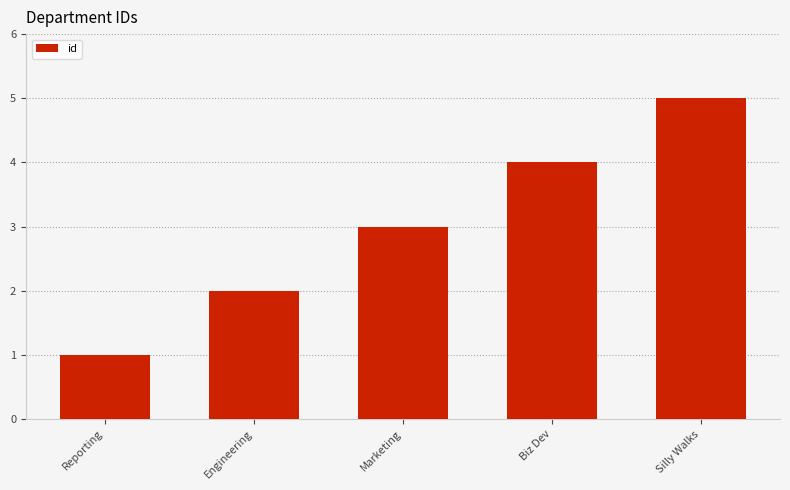

What is the average value?

3